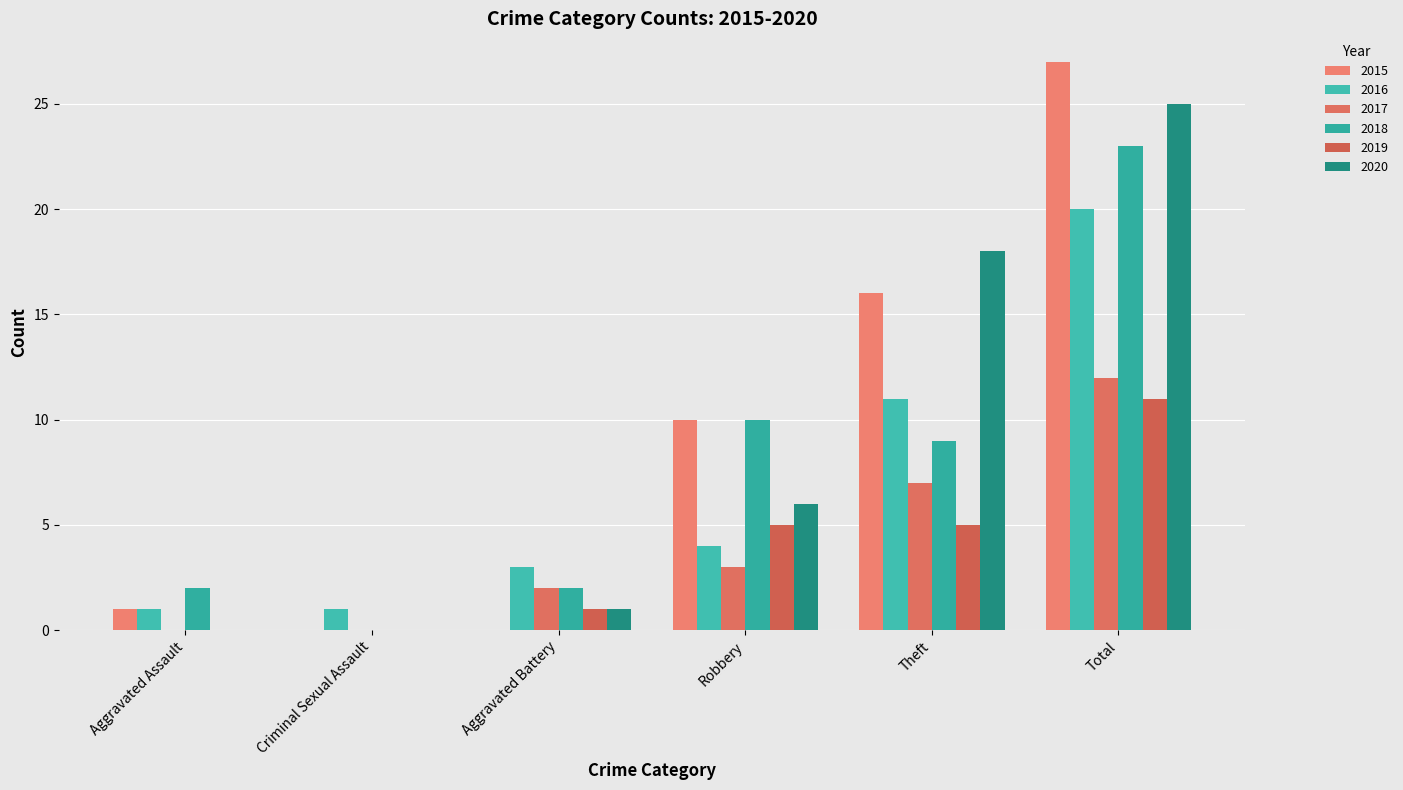

What is the difference between the 2016 values at Criminal Sexual Assault and Aggravated Battery?

2